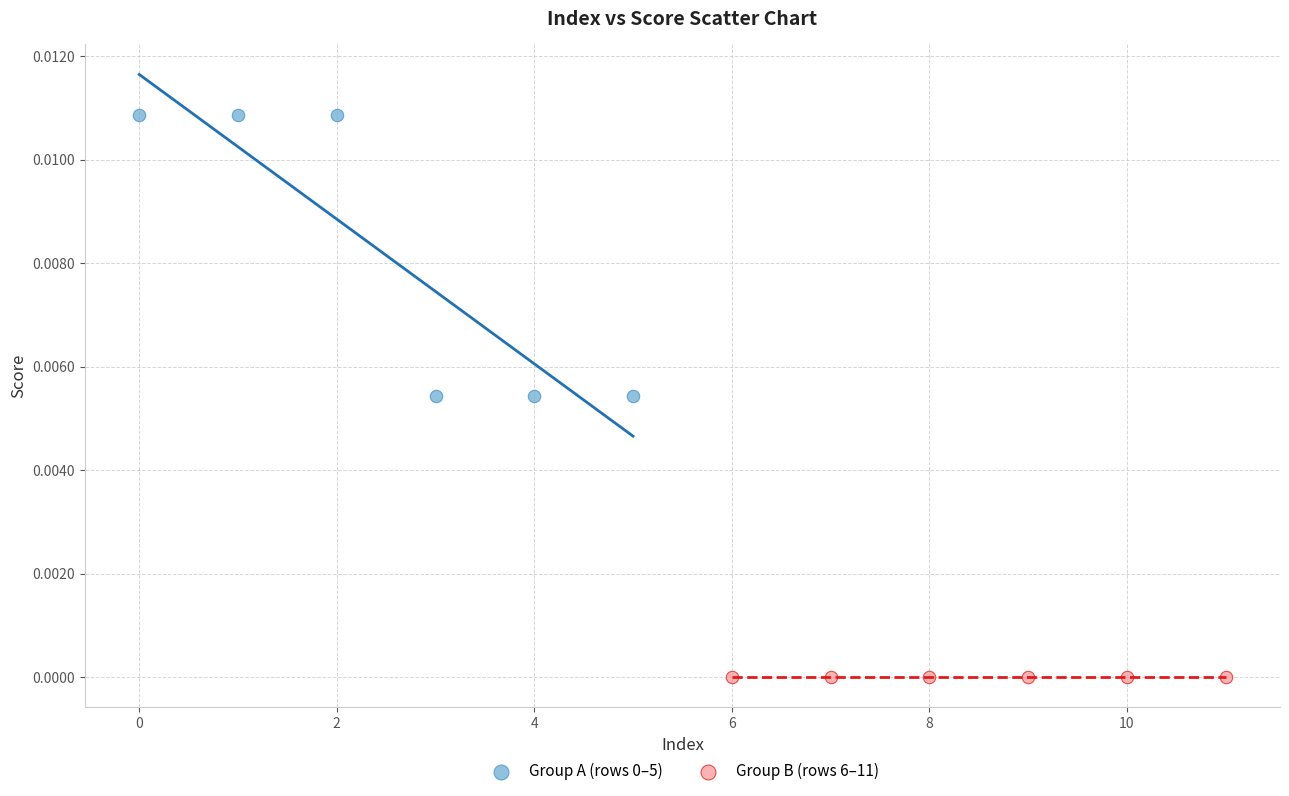

Which series reaches the minimum Y coordinate?

Group B (rows 6–11)